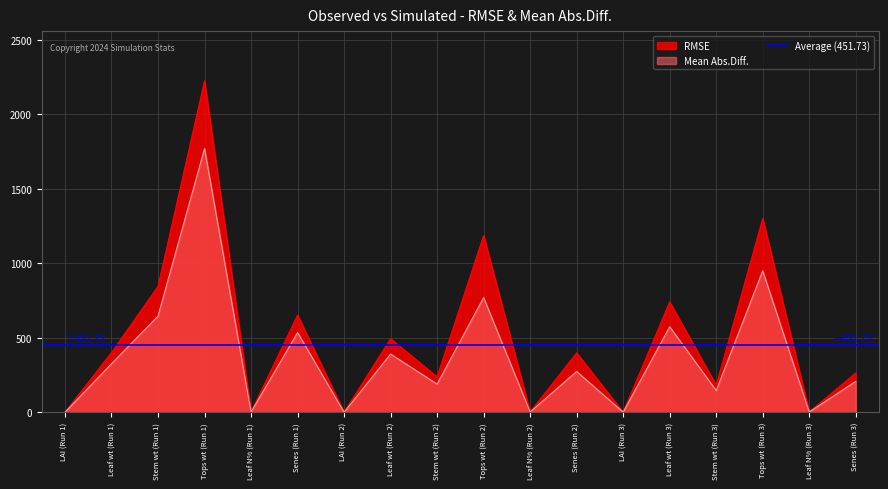

What is the difference between the RMSE values at Tops wt (Run 1) and Senes (Run 3)?

1961.0